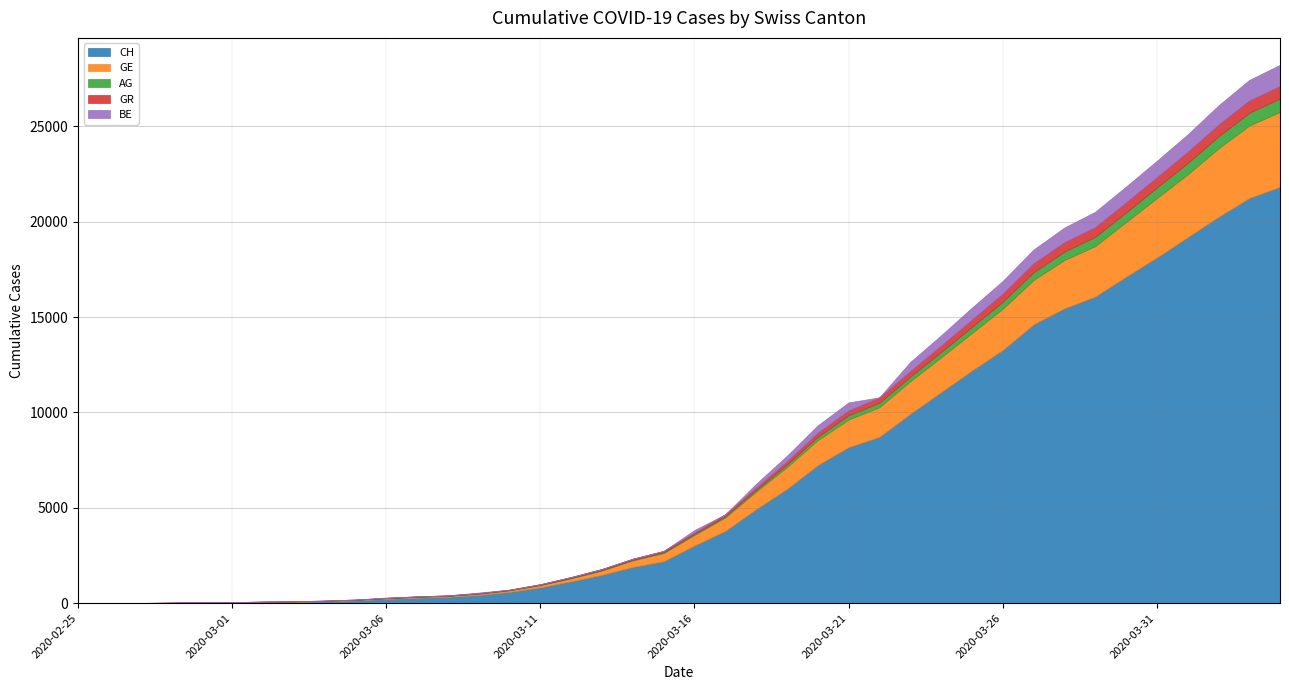

How many data points does each series have?

40